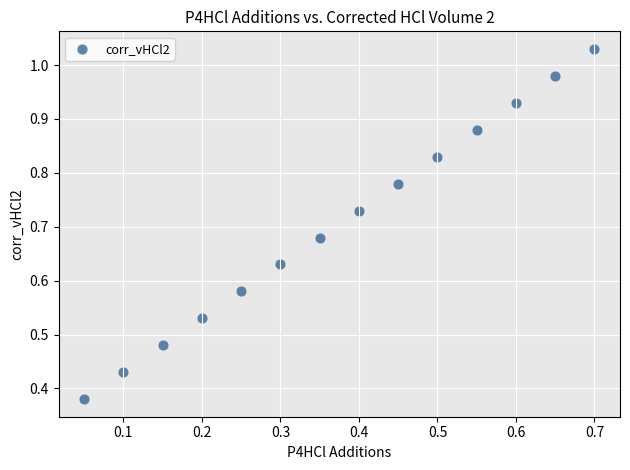

How many points are shown in the scatter plot?

14